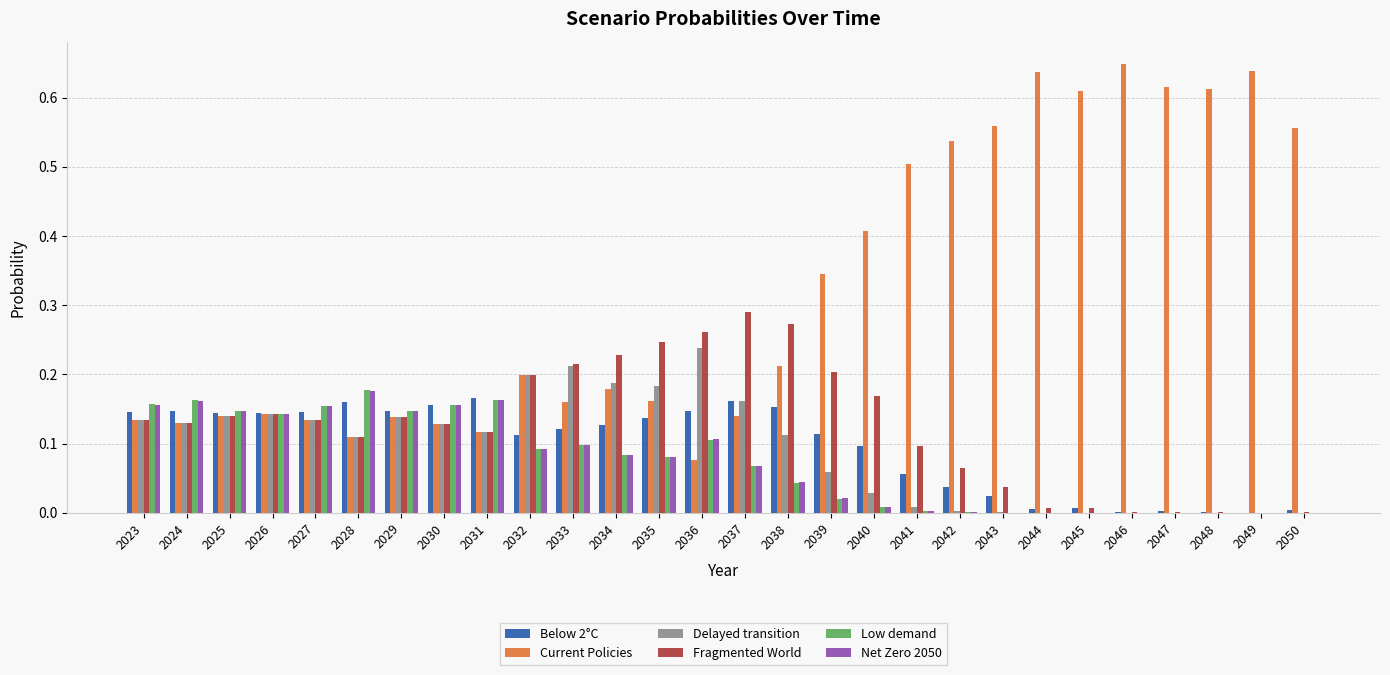

Count the number of data series in this chart.

6